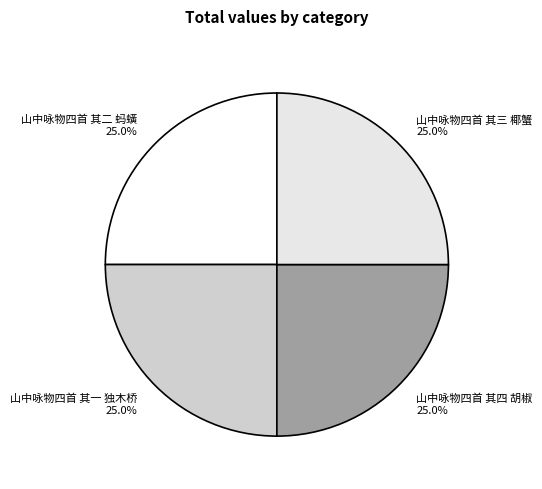

Approximately how many times larger is the value at 山中咏物四首 其二 蚂蟥 25.0% compared to 山中咏物四首 其四 胡椒 25.0%?

1.0